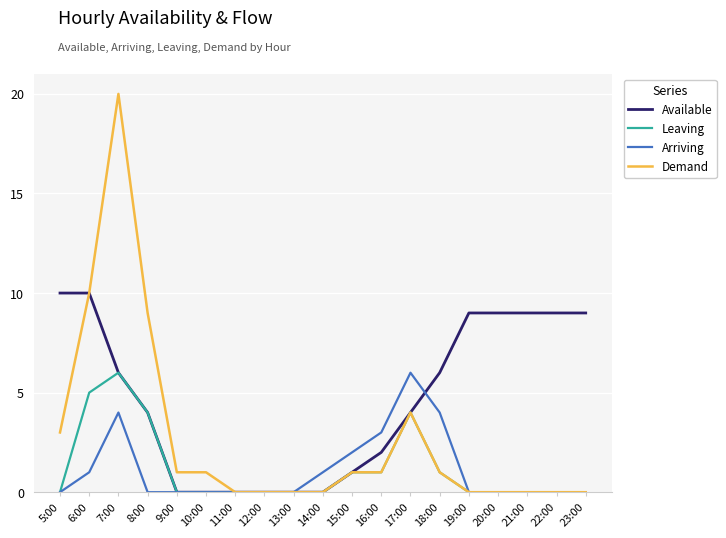

The Available series shows 10 at 6:00. True or false?

True